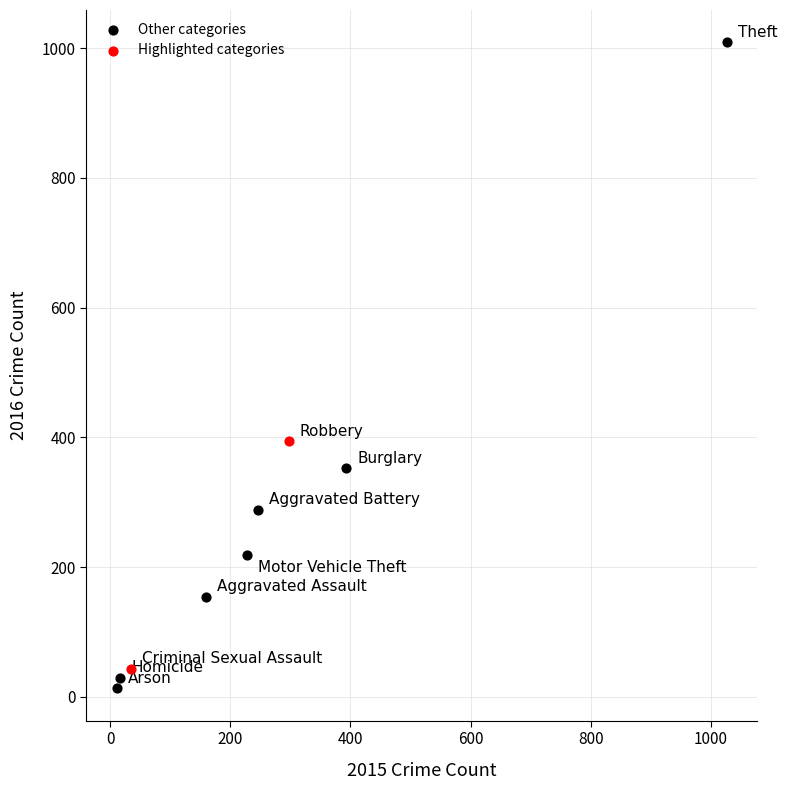

Which series contains the highest Y value?

Other categories